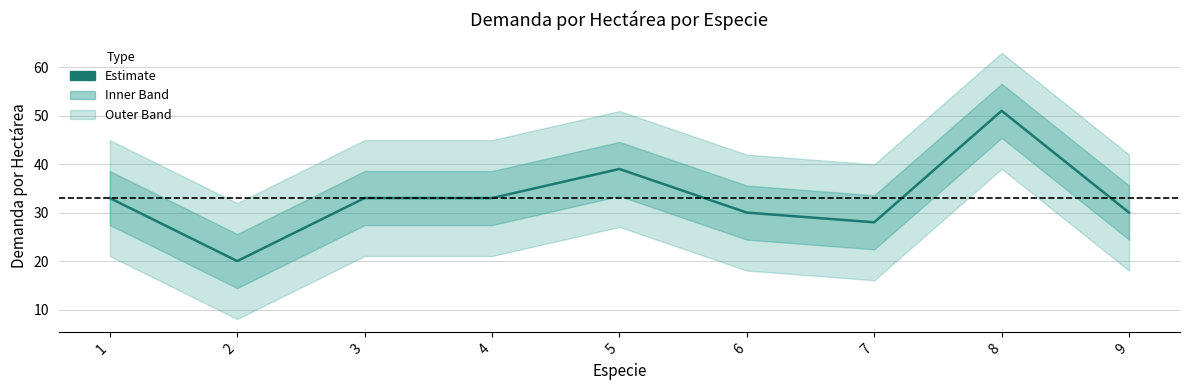

What is the change in value from 2 to 6?

+10